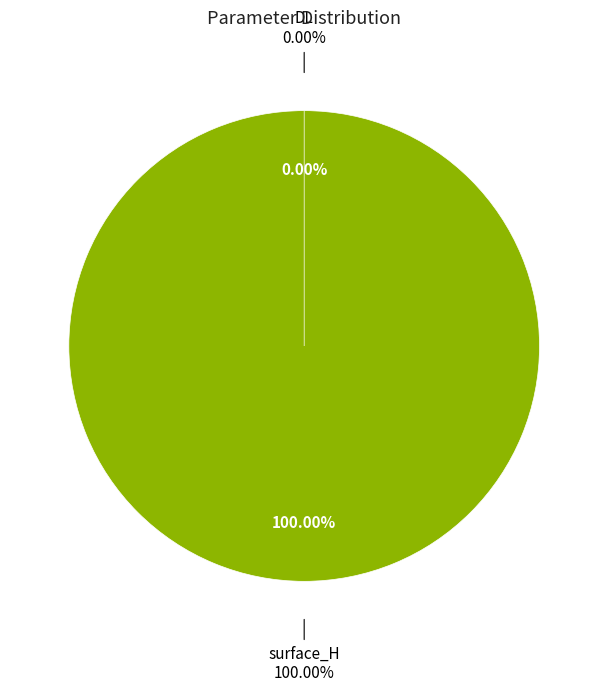

Rank the categories by value from lowest to highest.

DL, surface_H